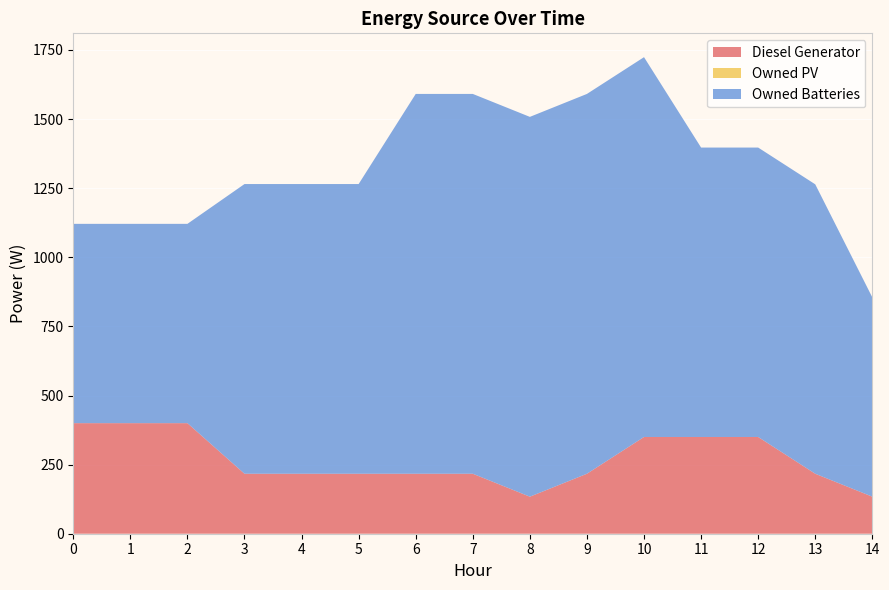

Reading left to right, transcribe all the data shown in this chart.

Diesel Generator: 400	400	400	217	217	217	217	217	134	217	350	350	350	217	134
Owned PV: 0	0	0	0	0	0	0	0	0	0	0	0	0	0	0
Owned Batteries: 721	721	721	1048	1048	1048	1374	1374	1374	1374	1374	1047	1047	1047	721